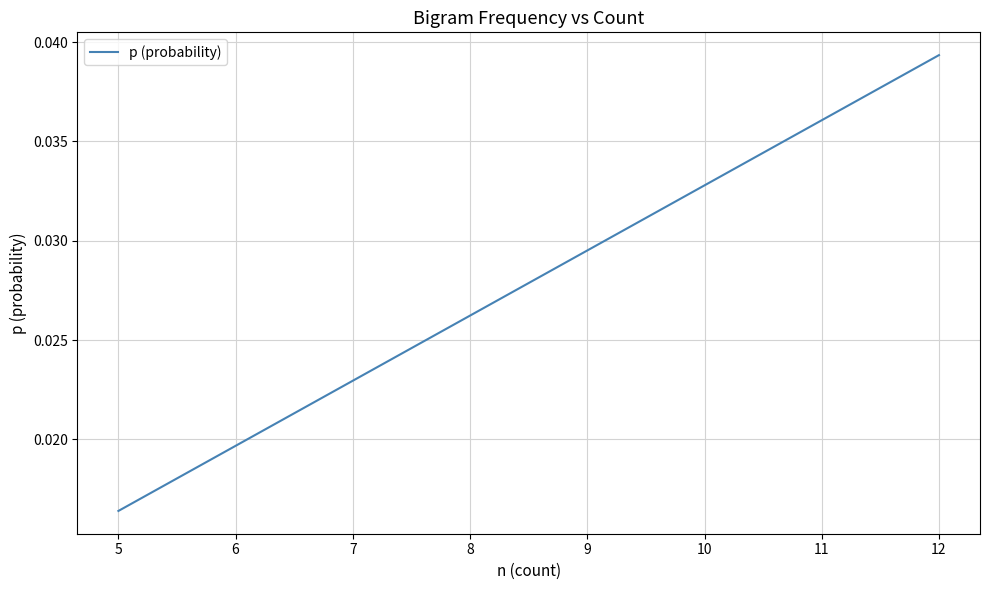

True or false: there are more than 2 points higher than both neighbors.

False